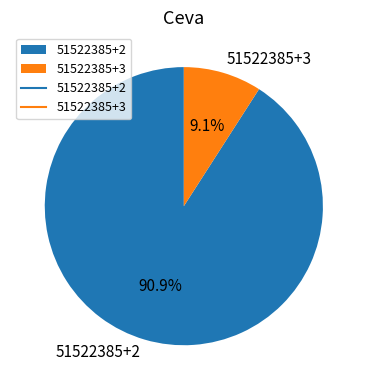

Between 51522385+2 and 51522385+3, which is larger?

51522385+2